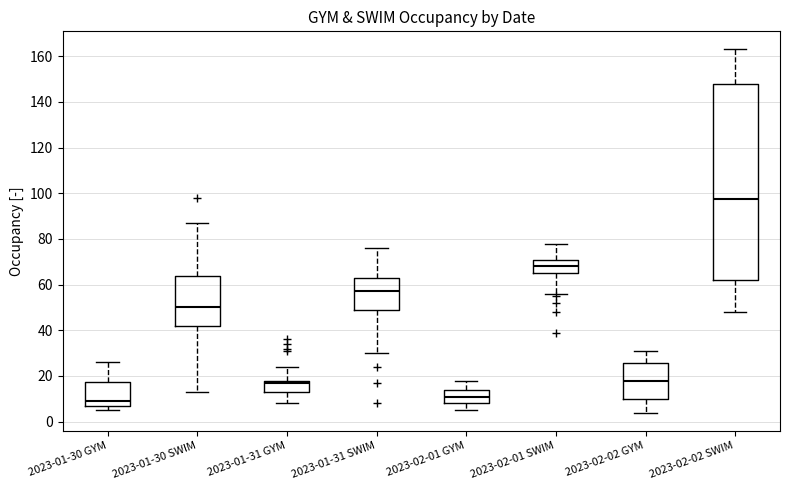

Reading left to right, transcribe this box plot: for each box, give where its median line is, the range the box spans, and where its two whiskers end, as read against the y-axis. The values are not printed on the chart, so give them approximately, as read against the axis.

2023-01-30 GYM: median 10, box 8 to 18, whiskers 6 to 26
2023-01-30 SWIM: median 50, box 42 to 64, whiskers 14 to 88
2023-01-31 GYM: median 18 (just below the box's upper edge), box 14 to 18, whiskers 8 to 24
2023-01-31 SWIM: median 58, box 50 to 64, whiskers 30 to 76
2023-02-01 GYM: median 12, box 8 to 14, whiskers 6 to 18
2023-02-01 SWIM: median 68, box 66 to 72, whiskers 56 to 78
2023-02-02 GYM: median 18, box 10 to 26, whiskers 4 to 32
2023-02-02 SWIM: median 98, box 62 to 148, whiskers 48 to 164